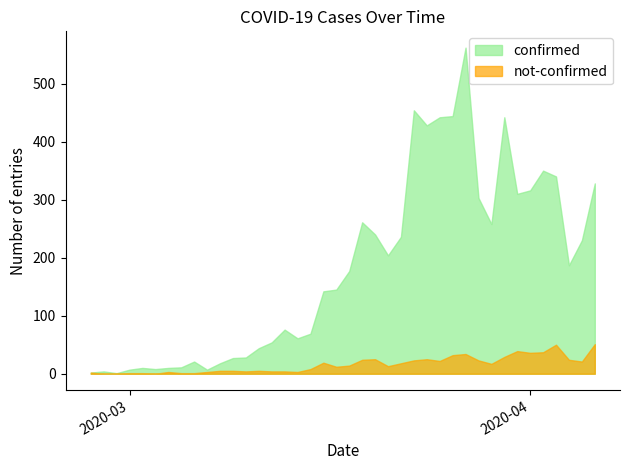

What position from the right is 2020-04-06?

1